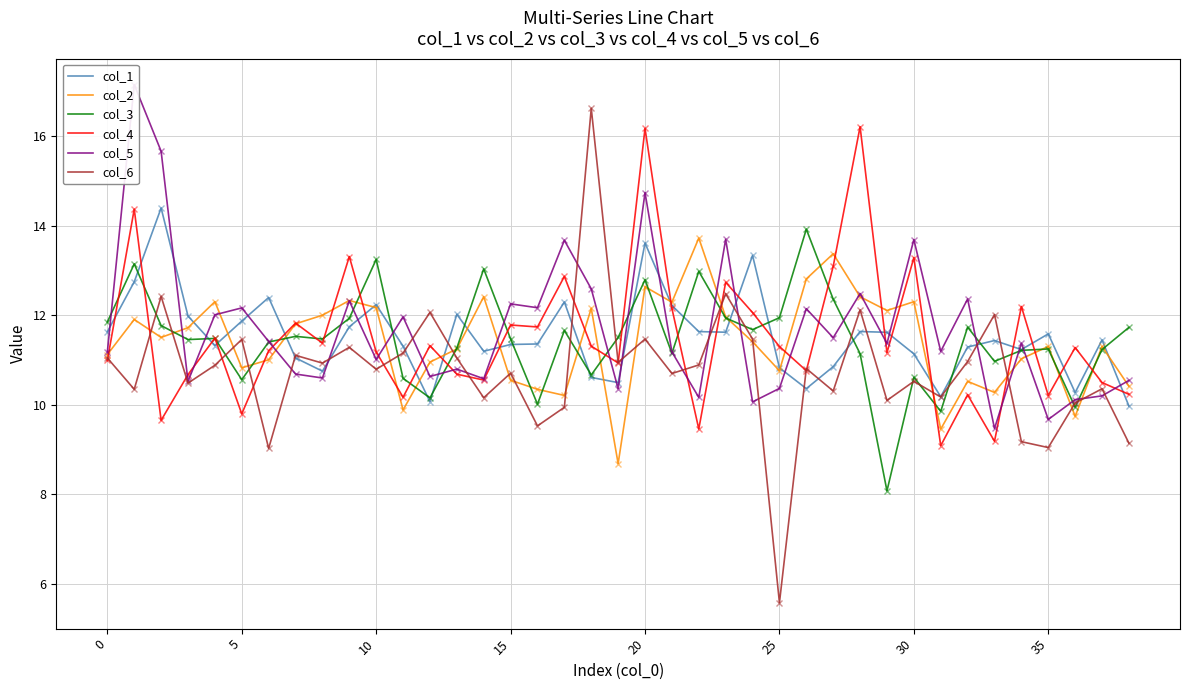

True or false: col_4 and col_2 intersect in this chart.

True